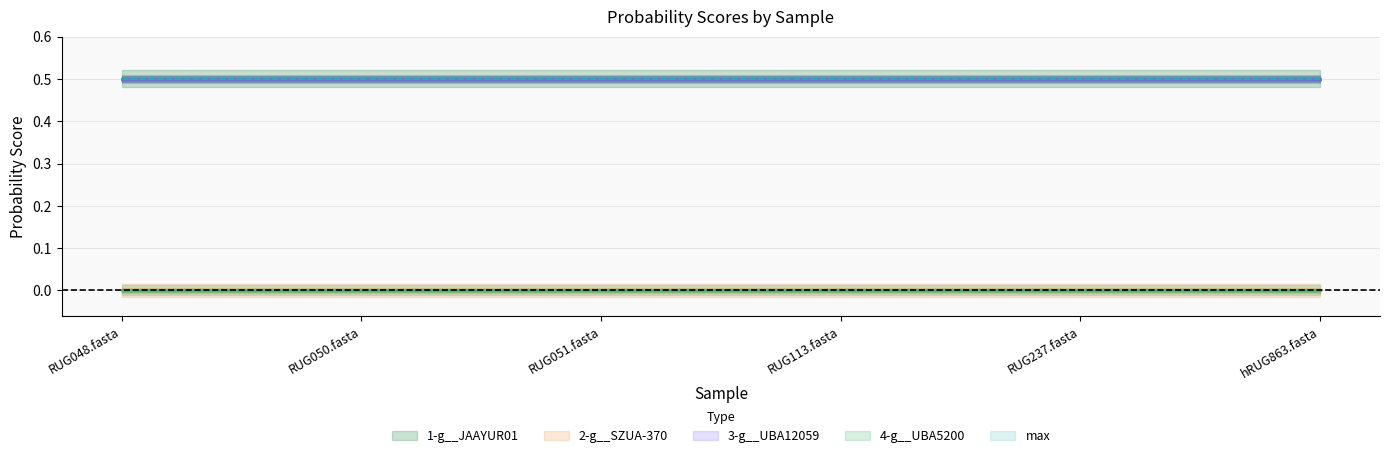

What is the label of the 2nd point from the left?

RUG050.fasta